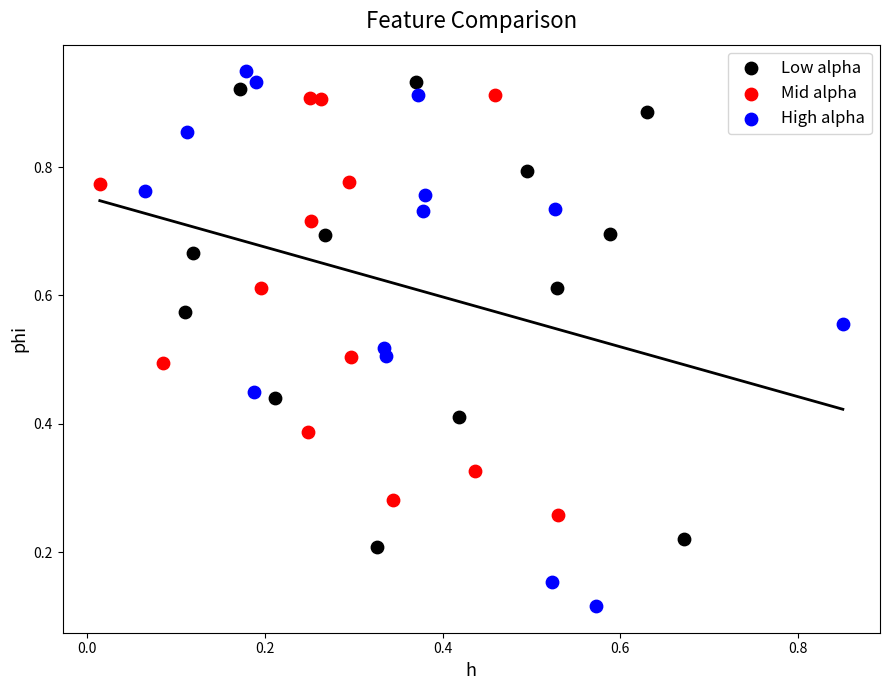

Which series contains the lowest Y value?

High alpha